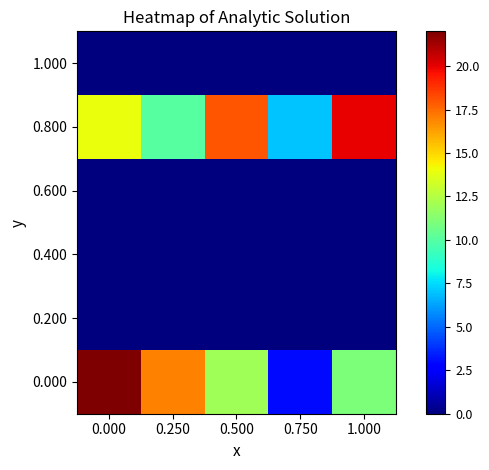

How many distinct data groups are displayed?

6